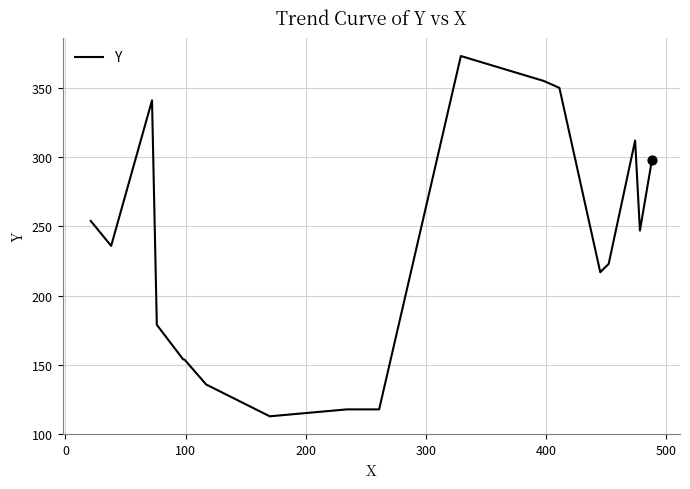

What is the minimum value shown in the chart?

113